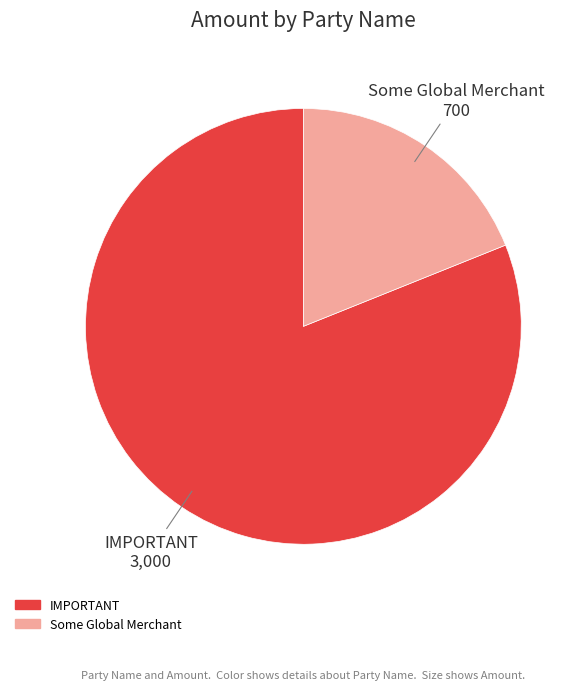

Count the number of slices in the pie.

2